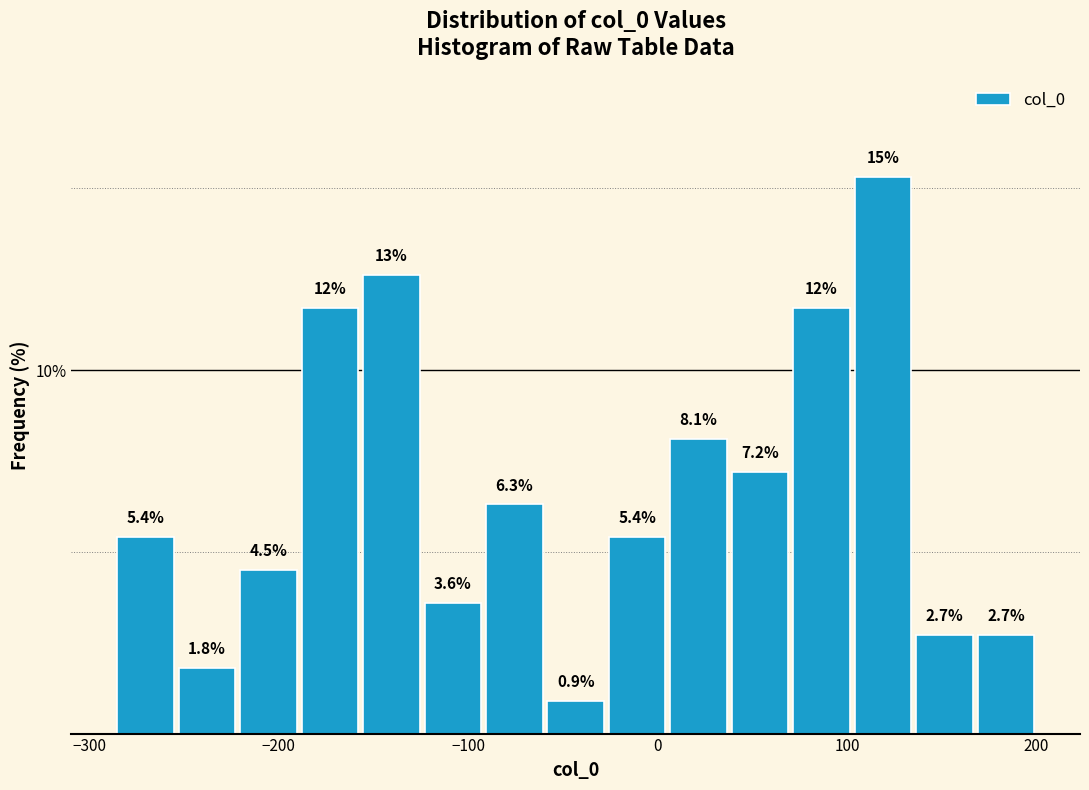

Read against the x-axis, roughly where is the centre of the tallest bar?

120